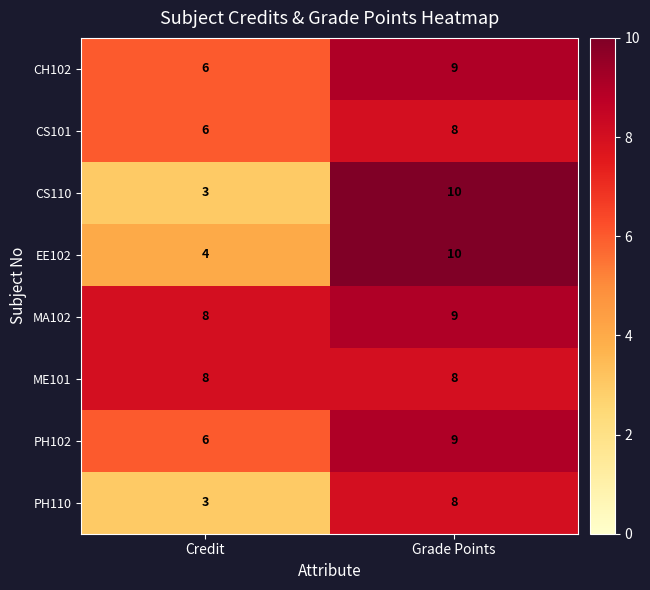

Which label corresponds to the smallest value in the chart?

Credit